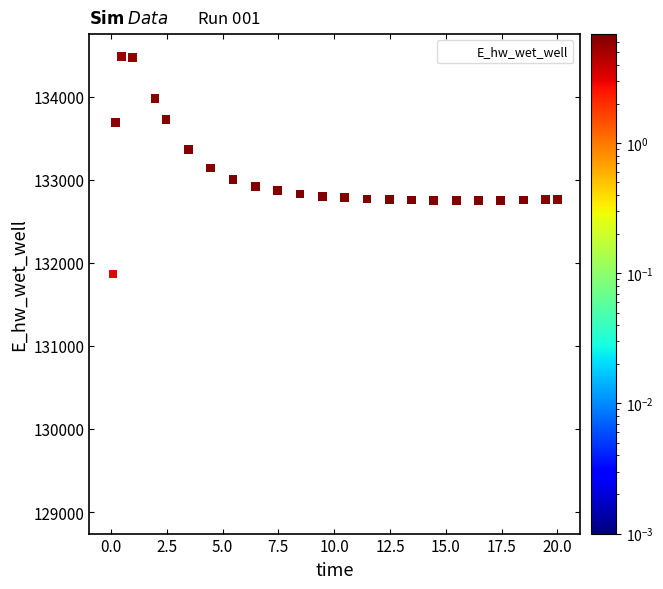

What Y value in the scatter plot is closest to 131746?

131864.5